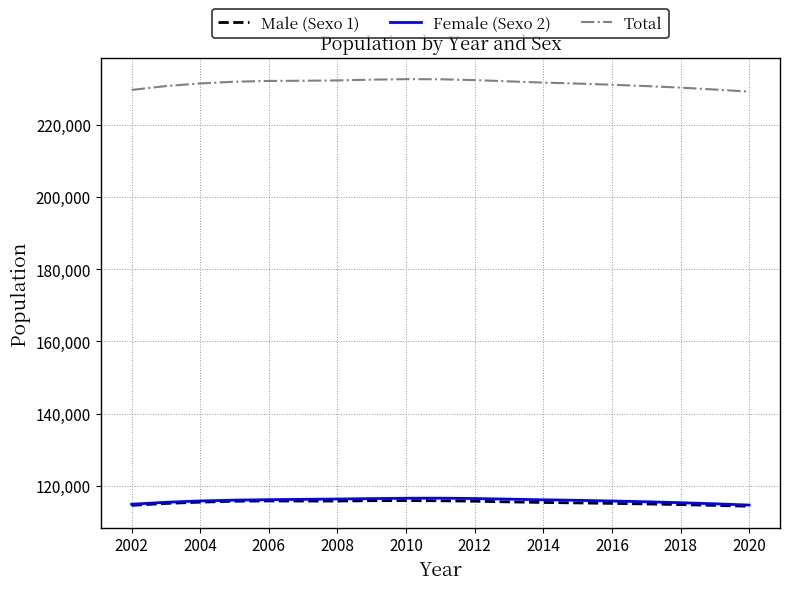

Which series has the largest total across all categories?

Total